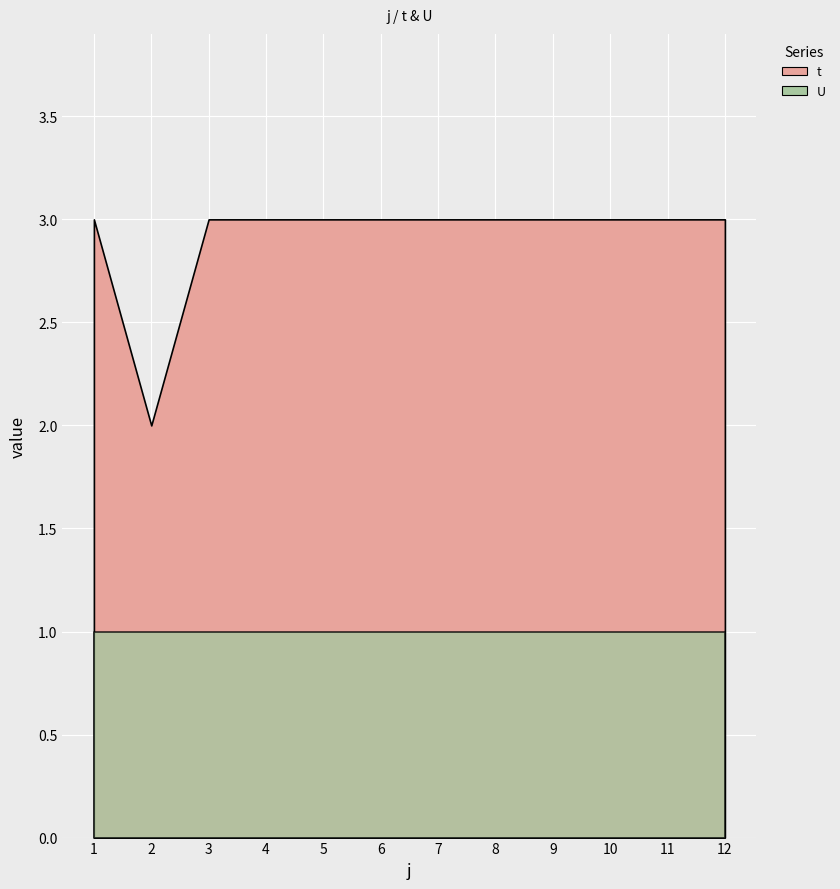

Which series changed the most between 9 and 11?

t